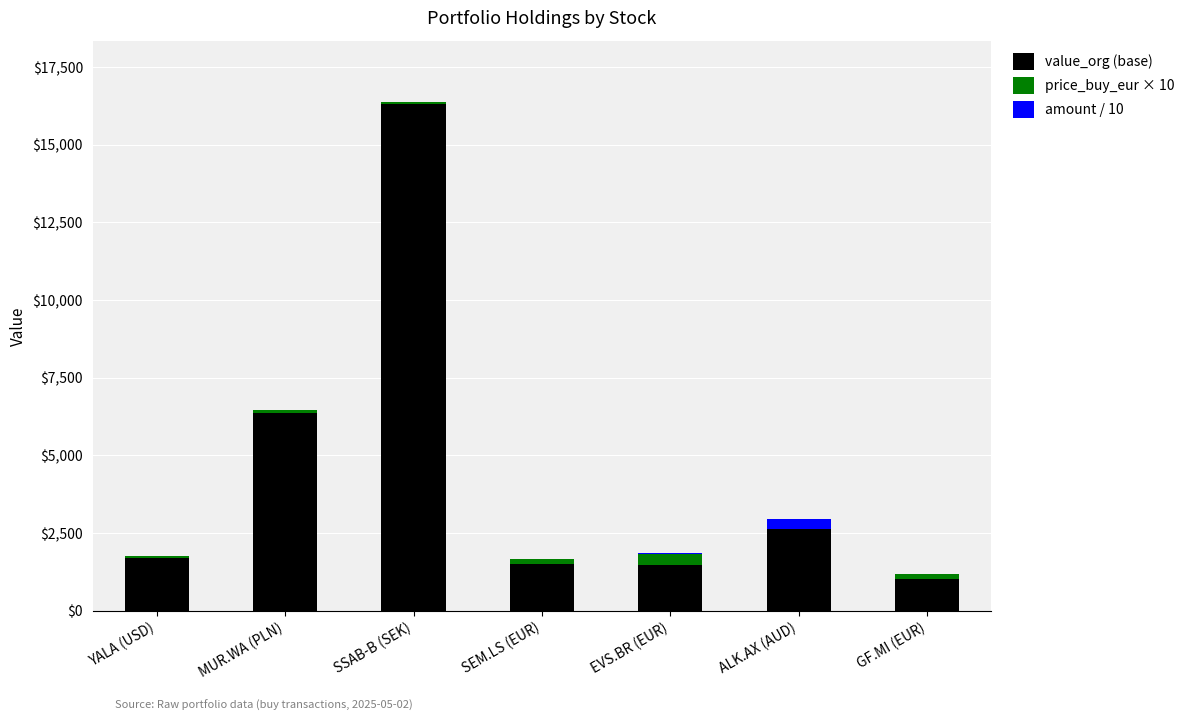

How many categories are shown in the chart?

7